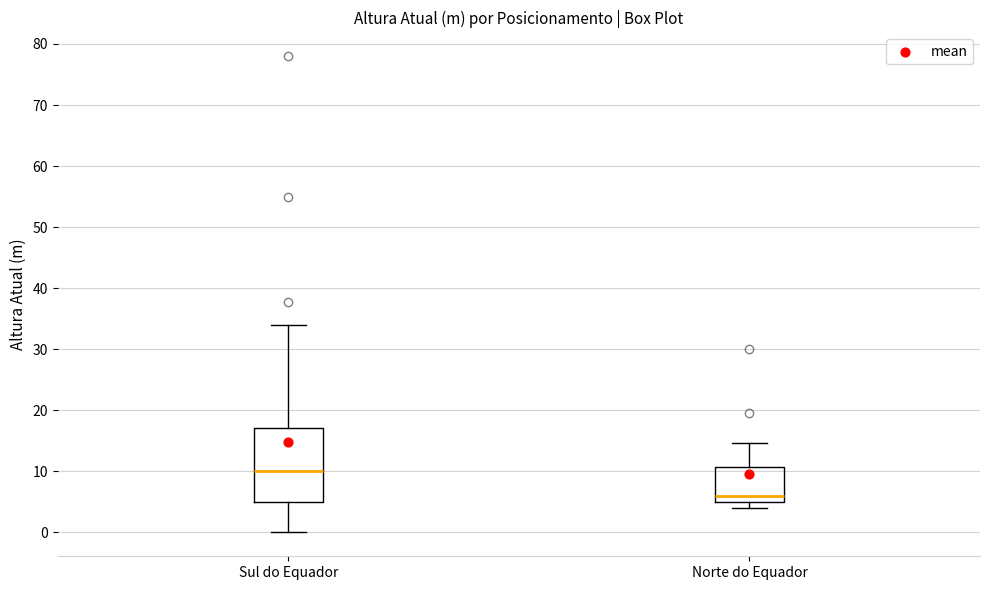

Where does the upper whisker of the box for Norte do Equador end on the y-axis? The values are not printed on the chart, so give them approximately, as read against the axis.

15